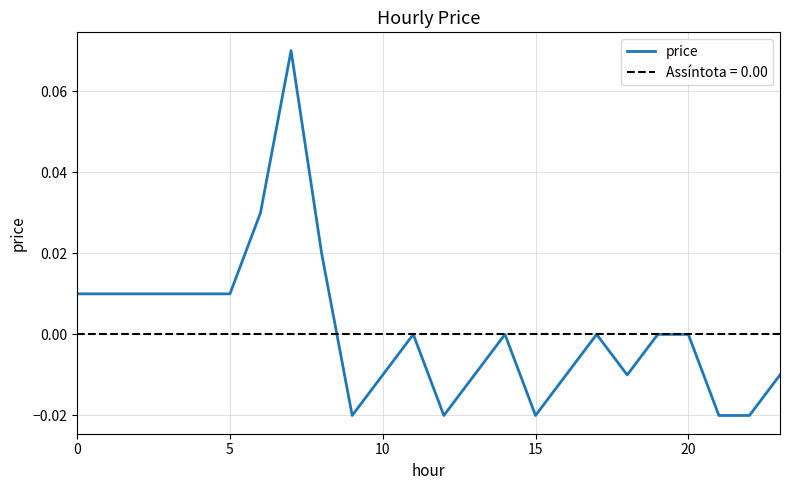

What is the difference between the second highest and second lowest values?

0.1